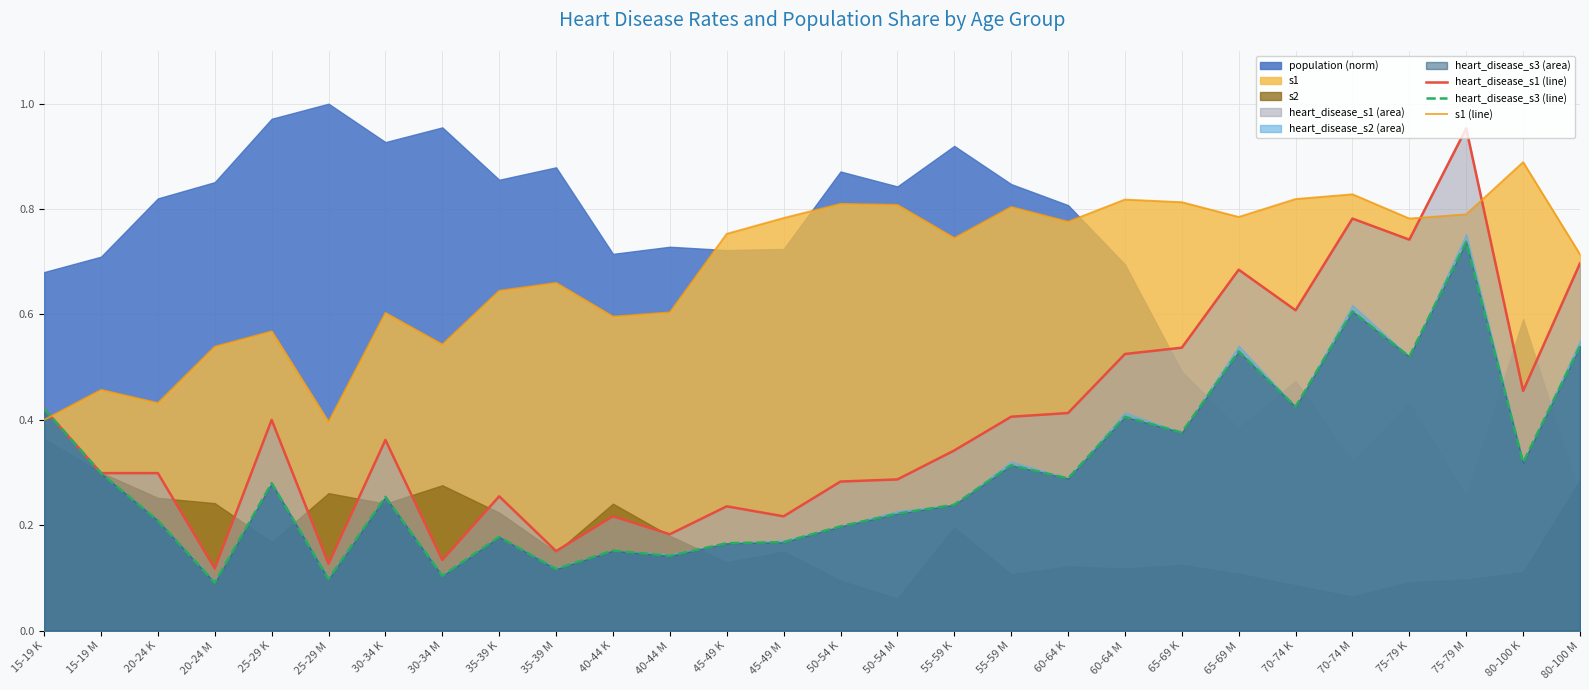

At which category does the chart reach its peak across all series?

75-79 M